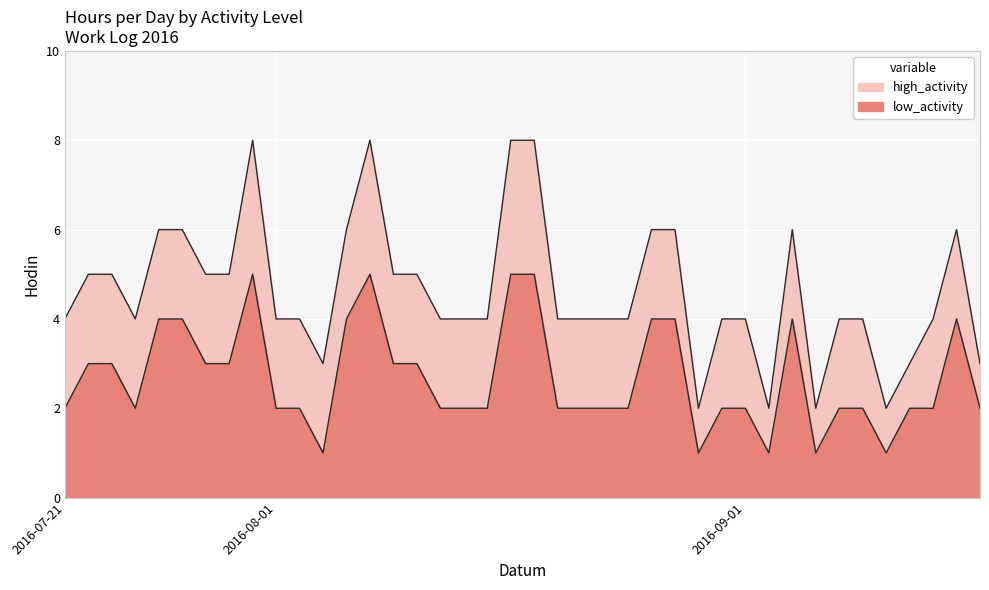

What is the maximum value for low_activity?

5